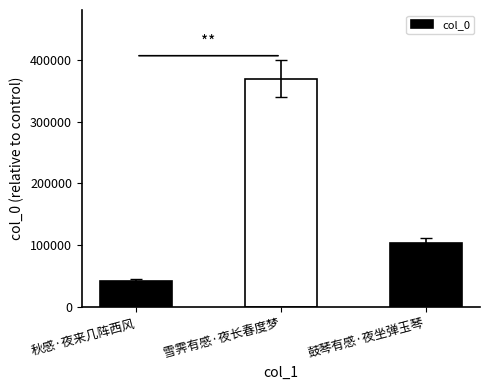

Does the chart contain any negative values?

No